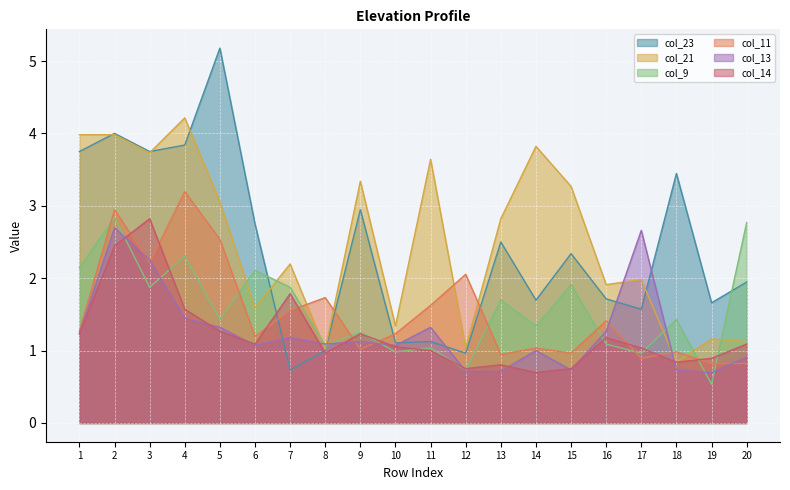

Between which two adjacent categories do col_11 and col_9 first intersect?

1 and 2